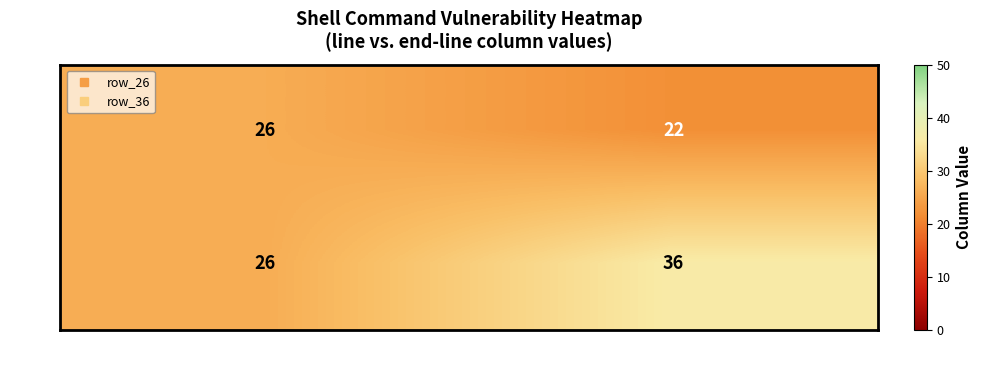

Reading left to right, transcribe all the data shown in this chart.

26: 26=26	22=22
36: 26=26	22=36